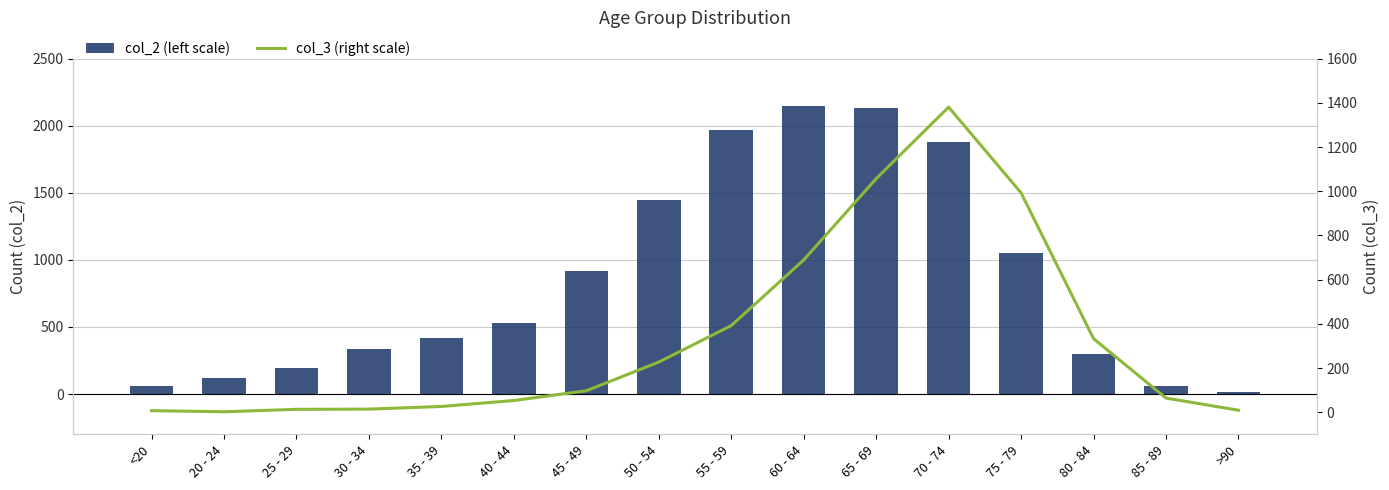

Rank the series by their average value, from lowest to highest.

col_3 (right scale), col_2 (left scale)